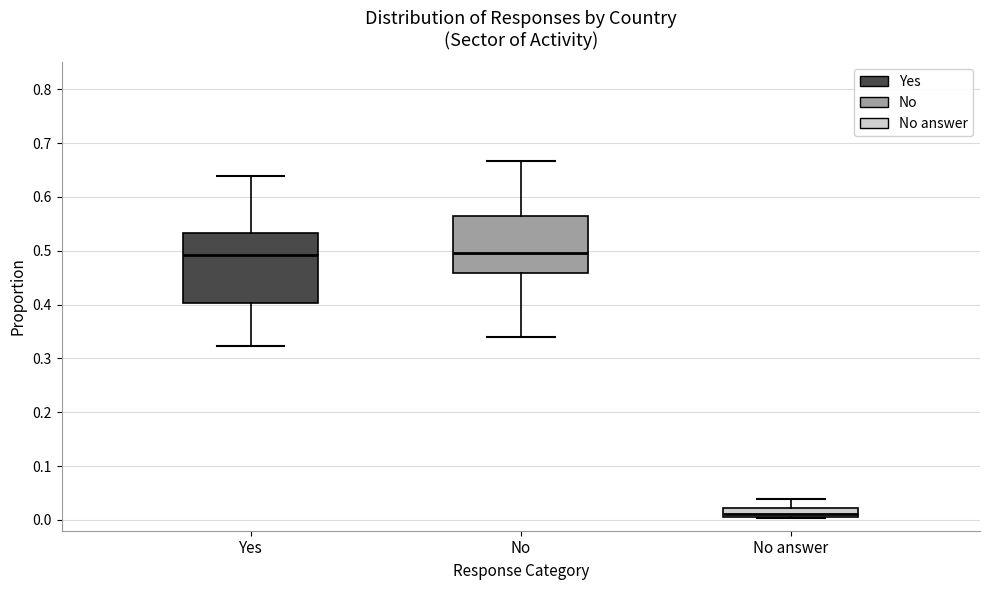

Reading left to right, read every box against the y-axis: the position of its median line, the range the box covers, and the ends of its whiskers. The values are not printed on the chart, so give them approximately, as read against the axis.

Yes: median 0.49, box 0.40 to 0.53, whiskers 0.32 to 0.64
No: median 0.50, box 0.46 to 0.56, whiskers 0.34 to 0.67
No answer: median 0.01 (just above the box's lower edge), box 0.01 to 0.02, whiskers 0.00 to 0.04